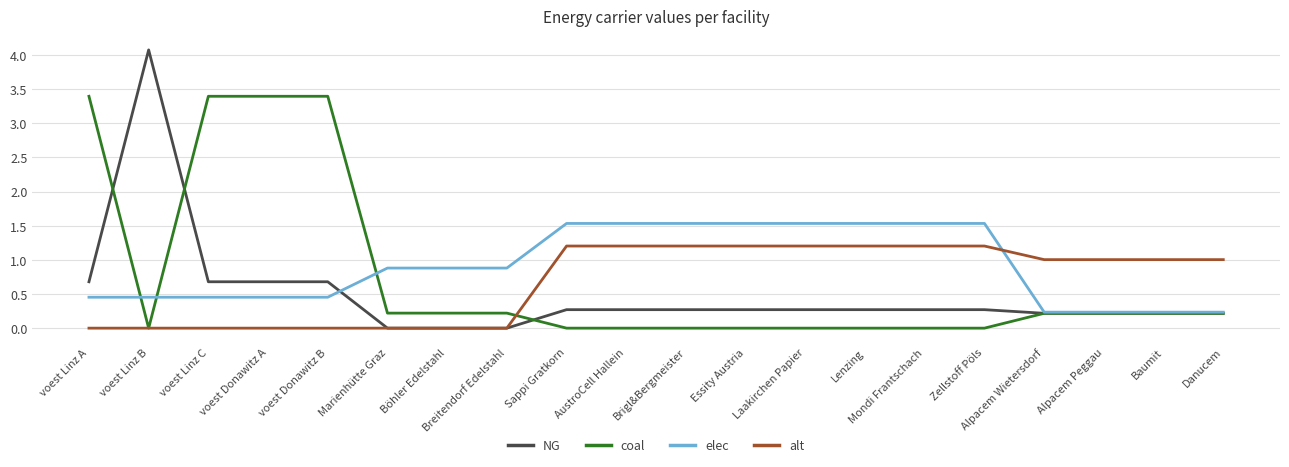

Rank the series by their maximum value, from highest to lowest.

NG, coal, elec, alt